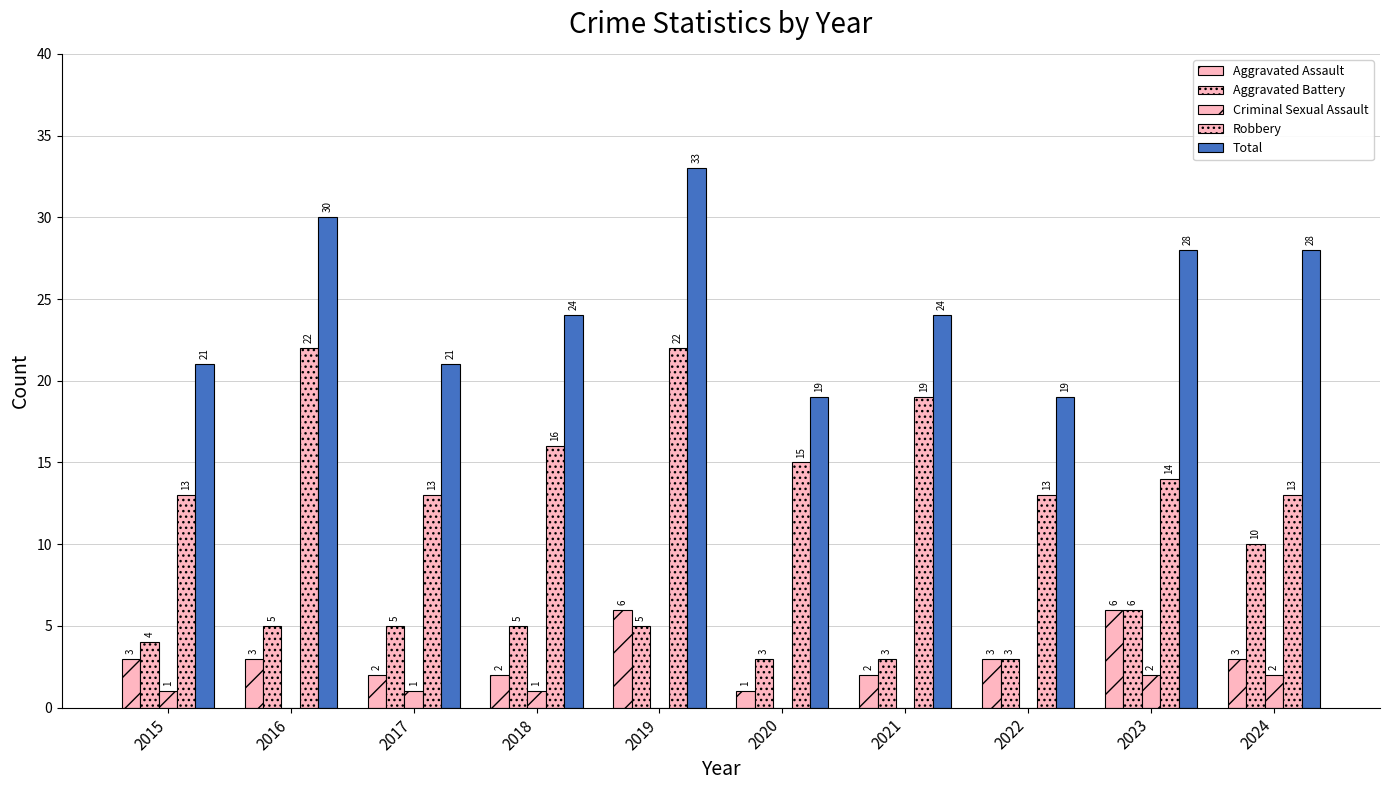

Are the bars horizontal?

No